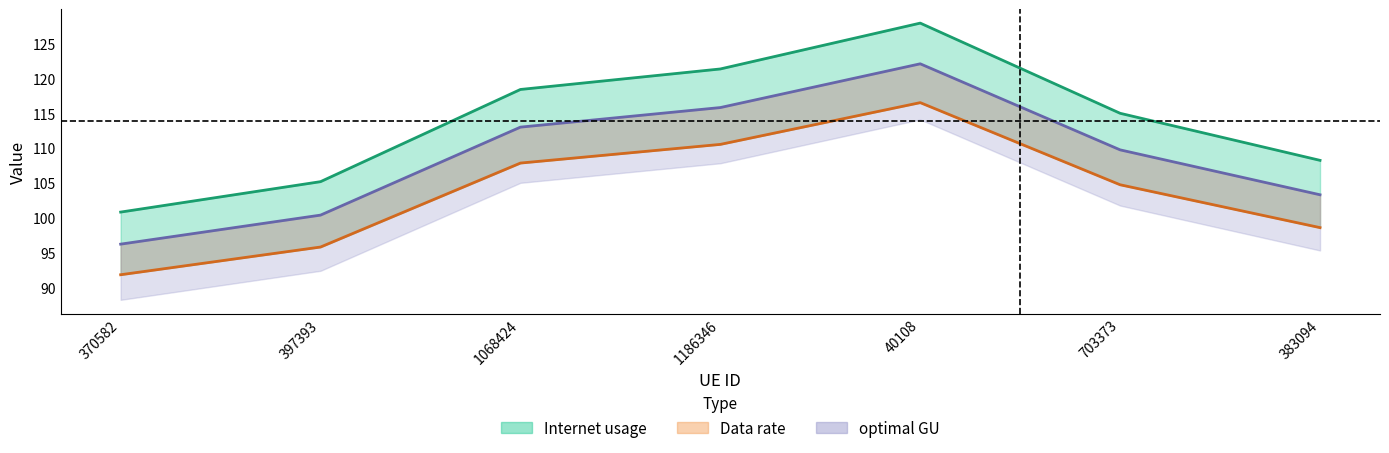

Which series has the largest range (max minus min)?

Internet usage